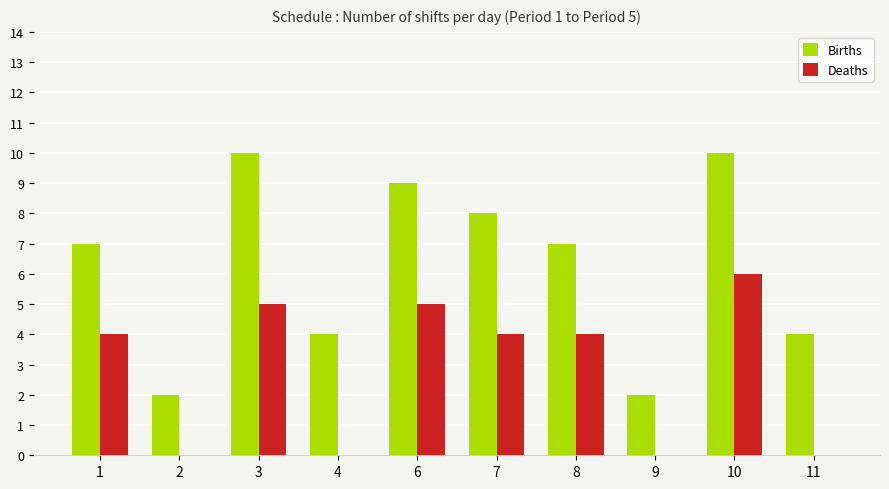

How many Births values are between 4 and 9?

6